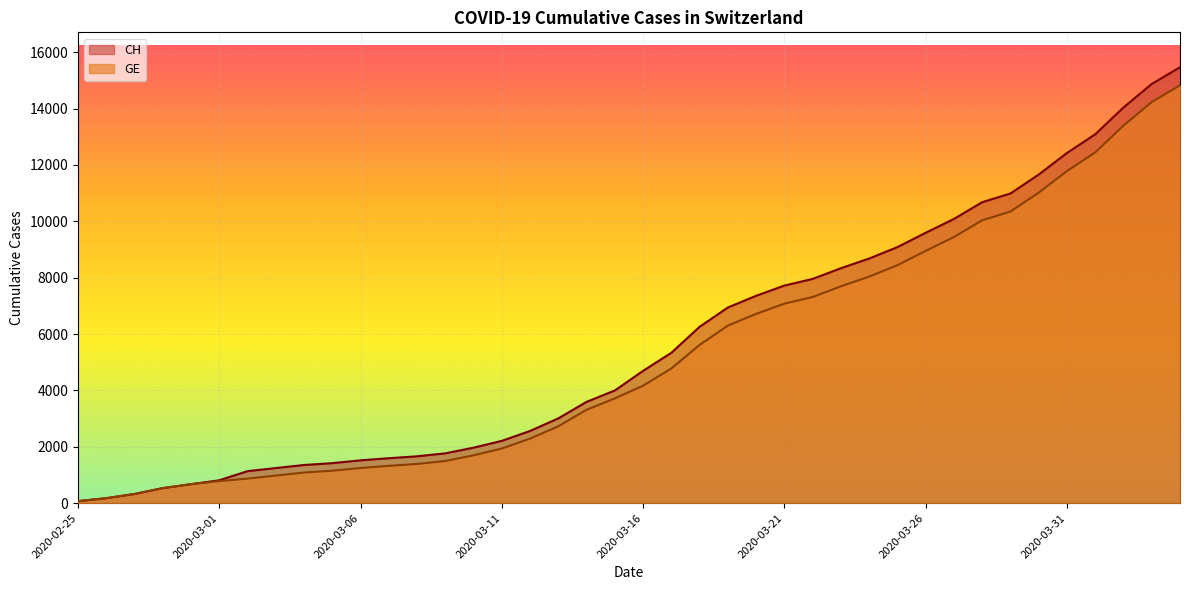

What is the difference between the GE values at 2020-03-14 and 2020-02-29?

2641